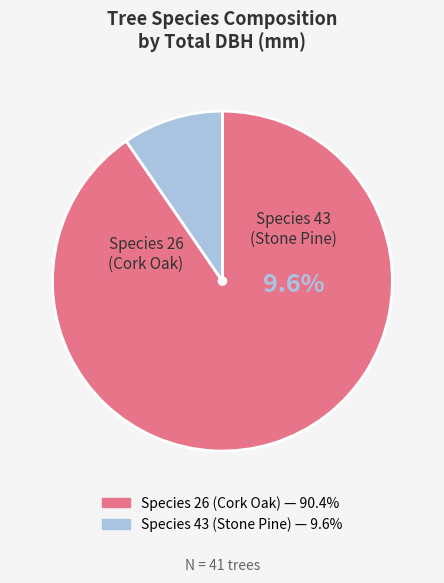

Is the sum of 43_1 and 26_5 greater than half?

No